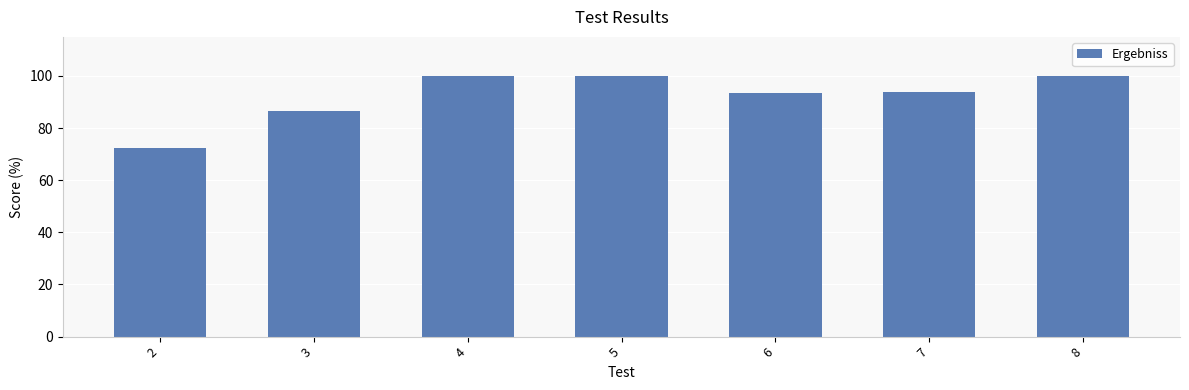

True or false: the data shows 37.7 at 6.

False